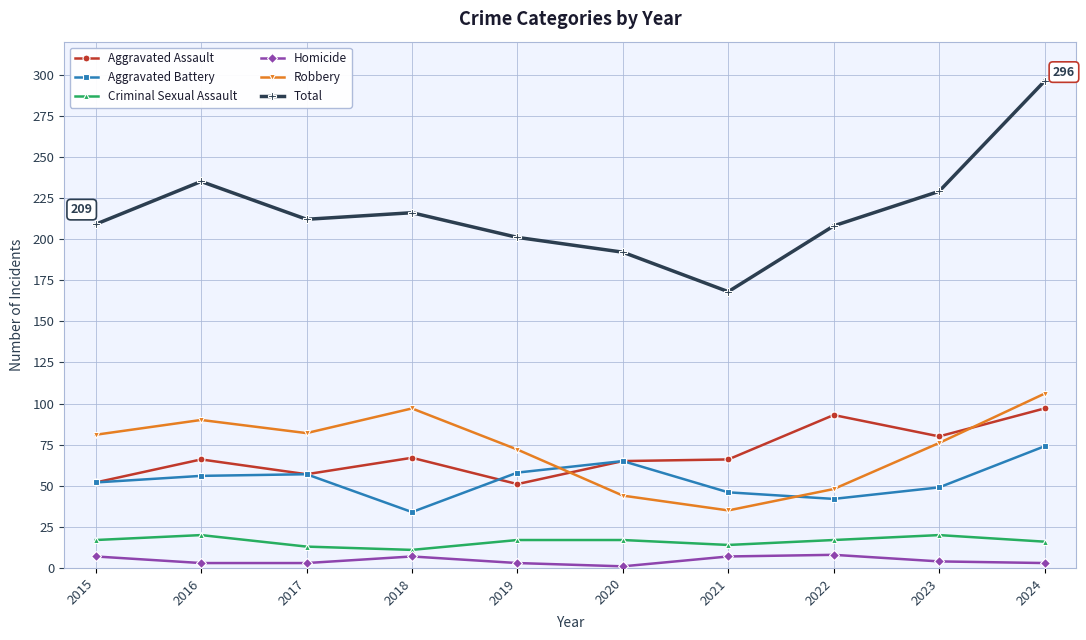

True or false: Homicide and Total intersect in this chart.

False